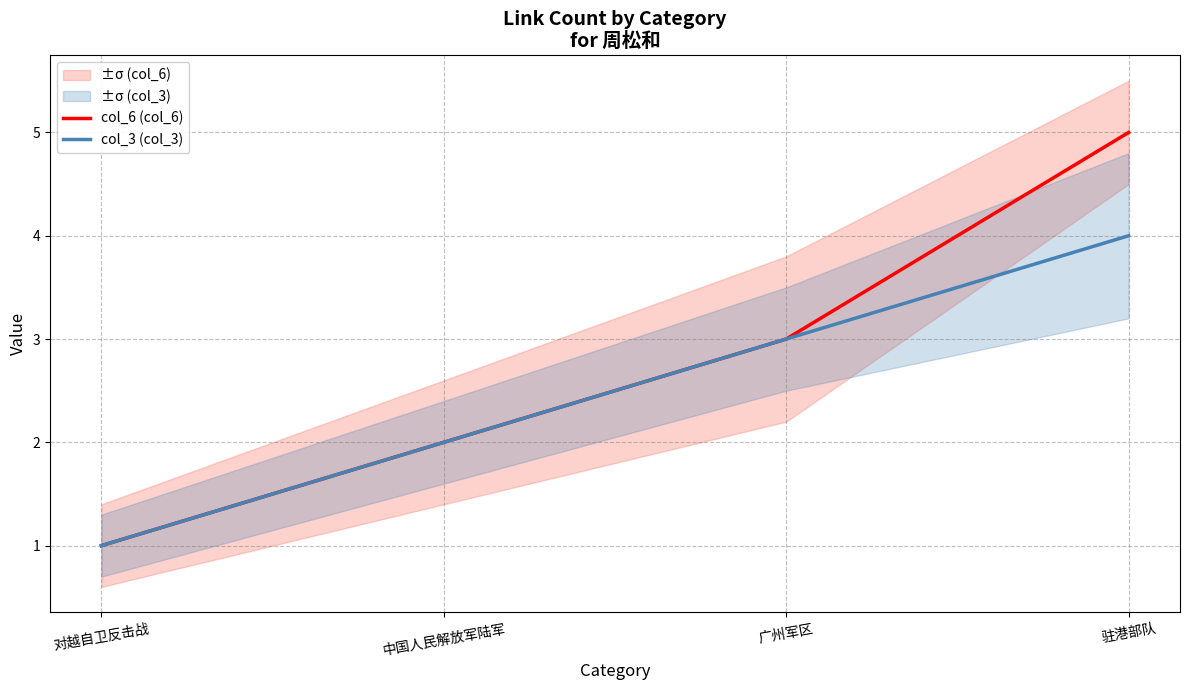

True or false: col_3 (col_3) and col_6 (col_6) cross at least once.

False